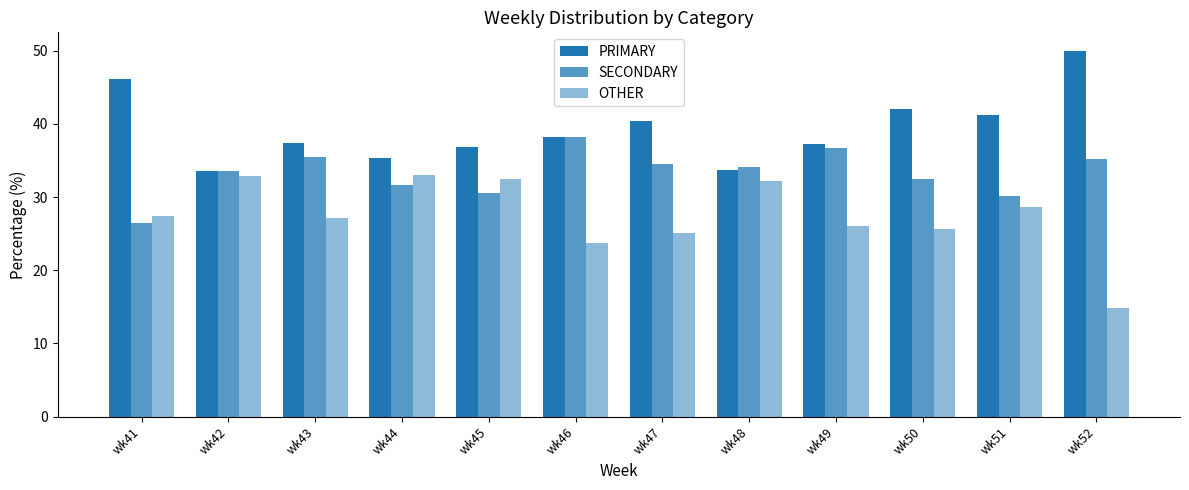

How many bars are there in each group?

3